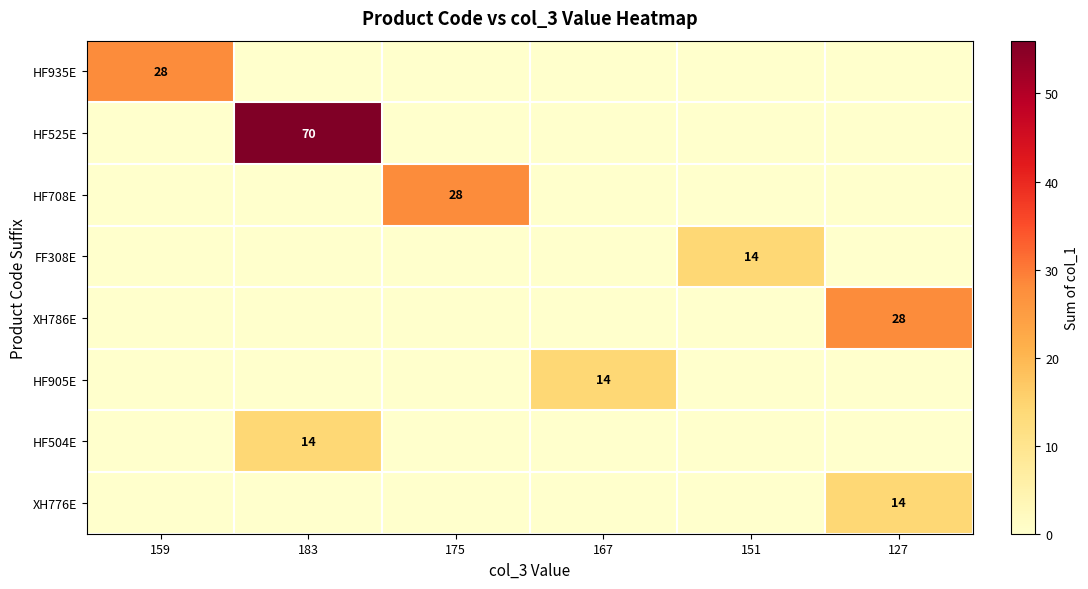

Is it true that HF525E equals 101 at 183?

False